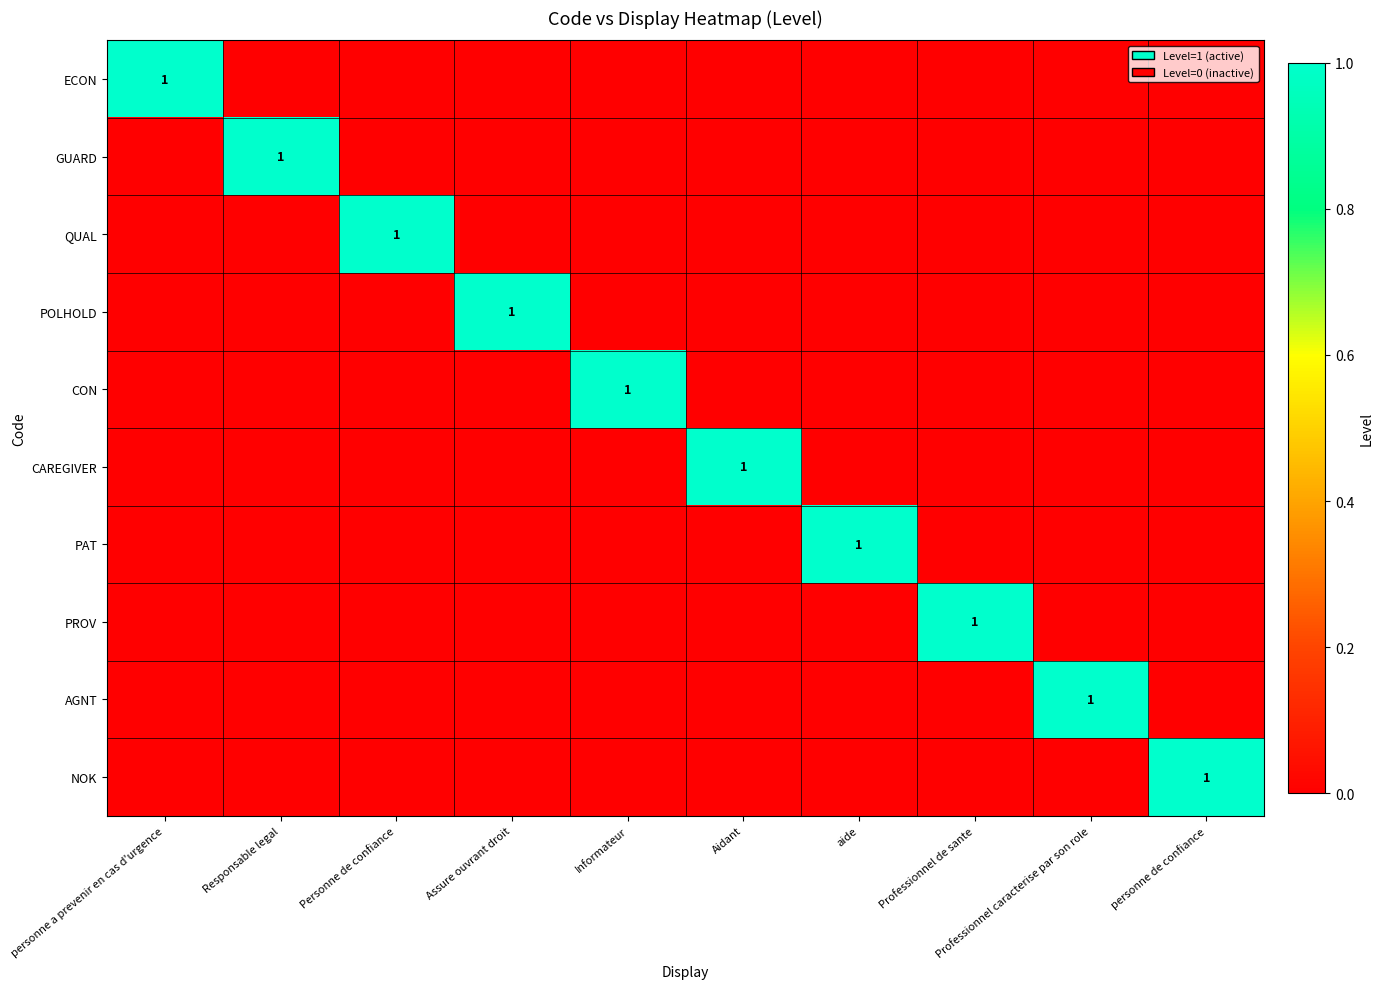

What is the greatest value displayed?

1